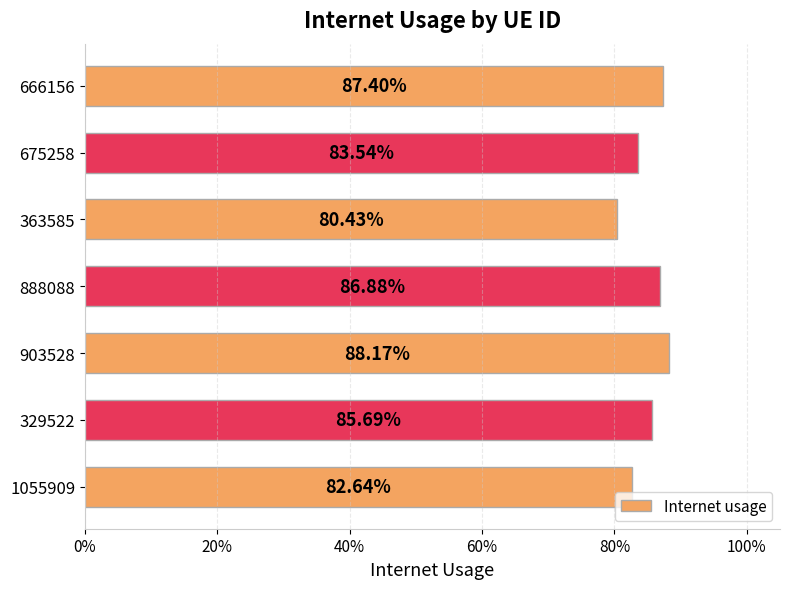

Does the chart contain any negative values?

No